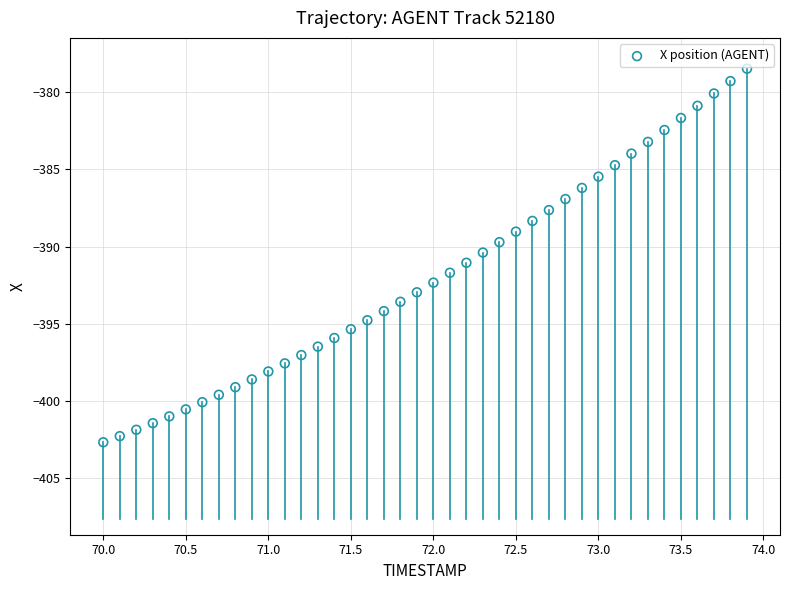

What is the range of Y values (max minus min)?

24.2